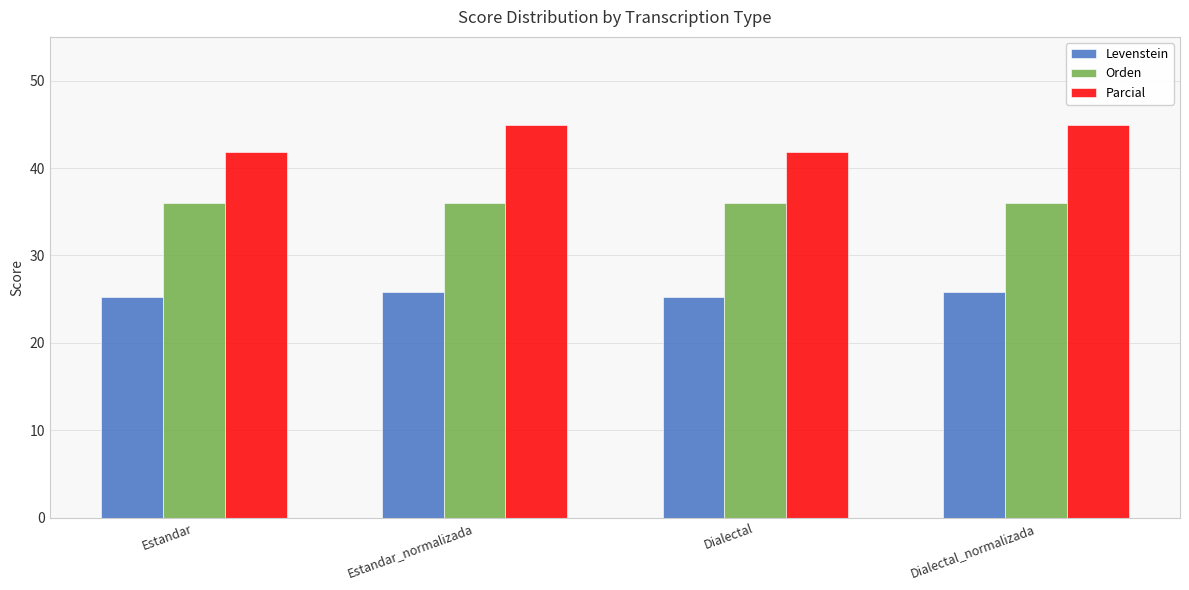

Which series has the largest range (max minus min)?

Parcial